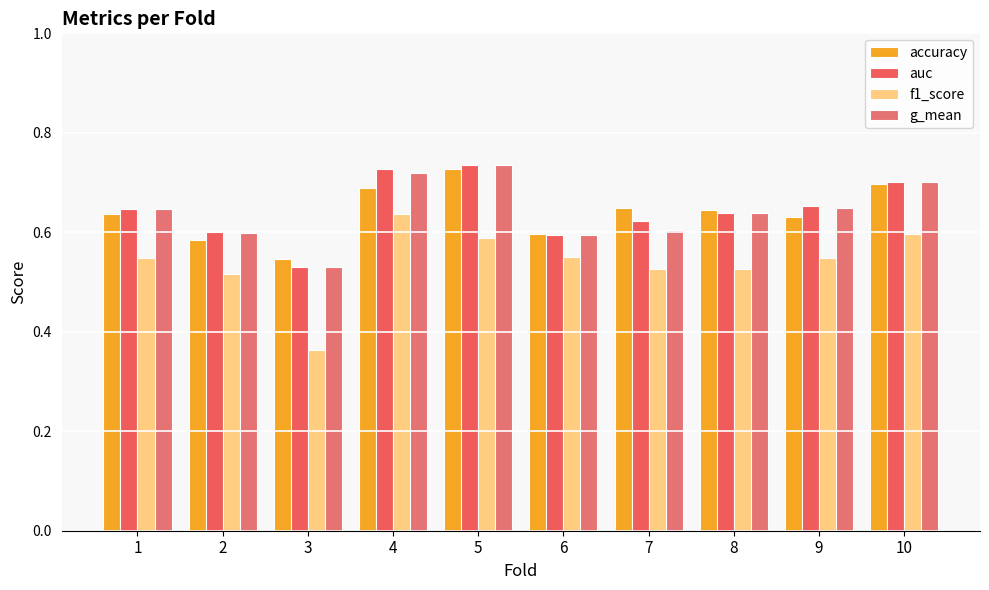

How many bars are there in each group?

4